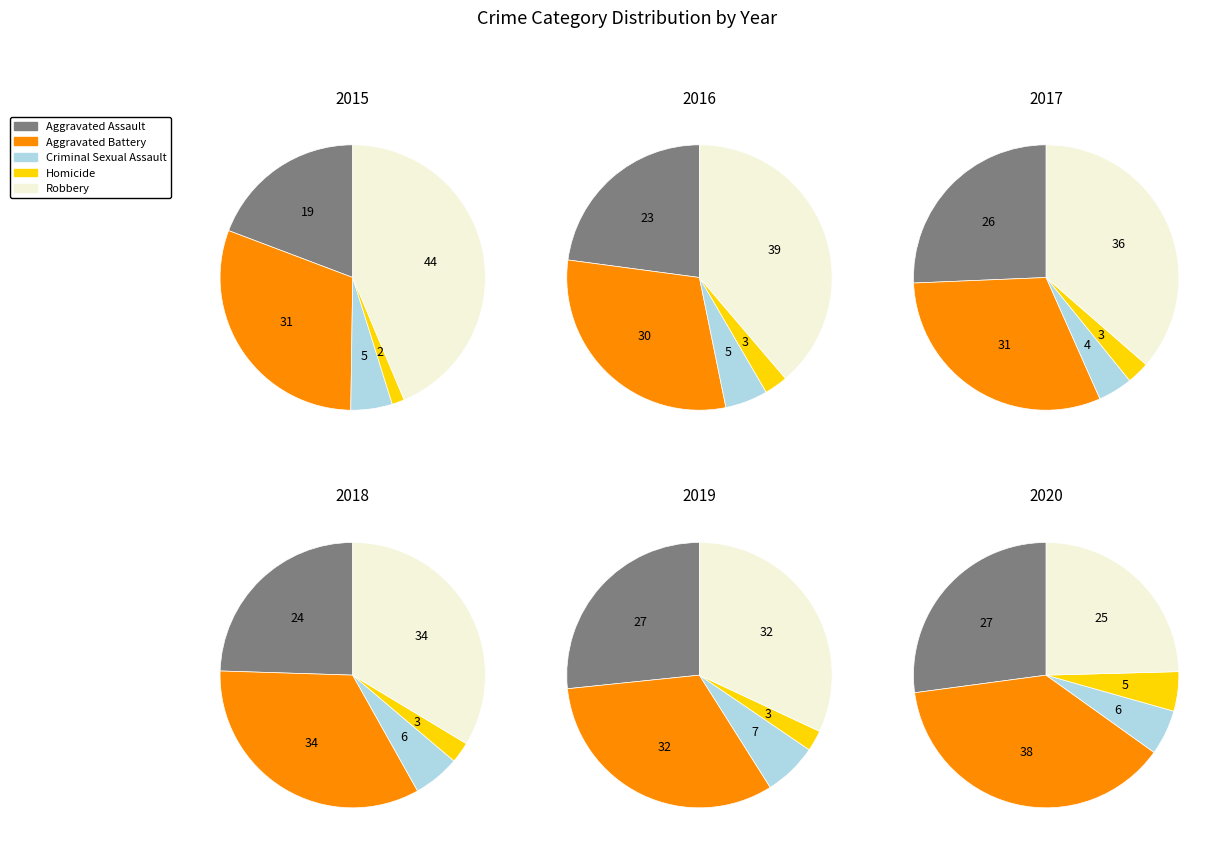

True or false: Aggravated Battery accounts for 18% of the total.

False